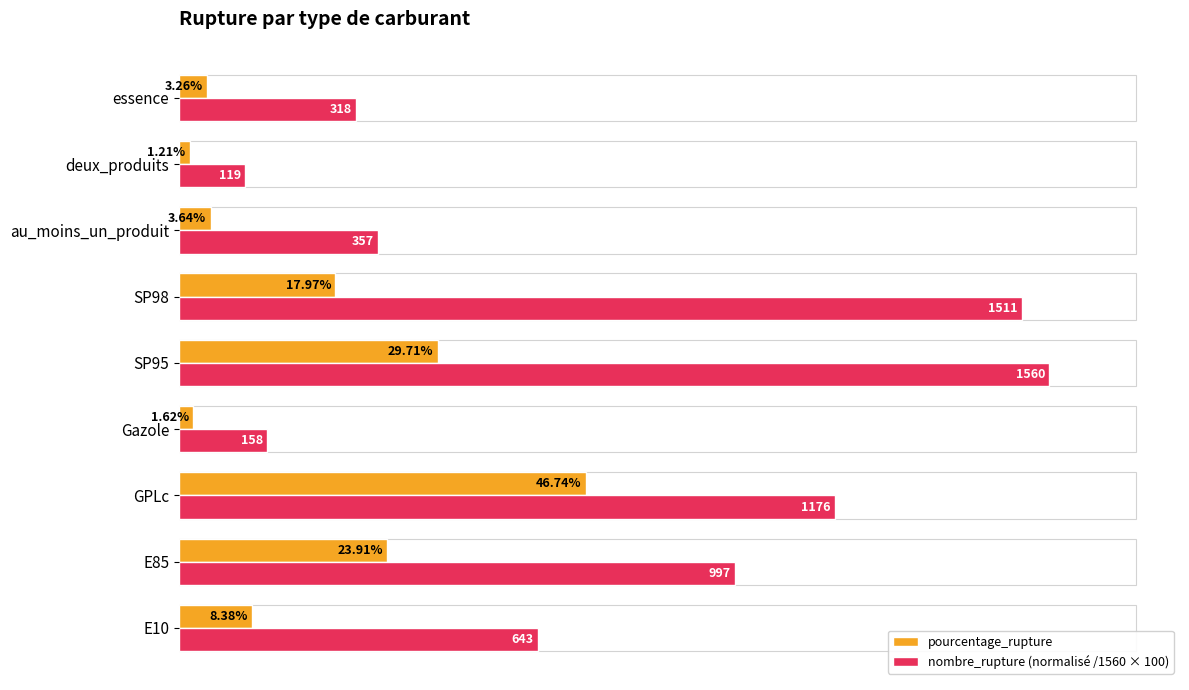

Between E10 and essence, which series saw the biggest shift?

nombre_rupture (normalisé /1560 × 100)